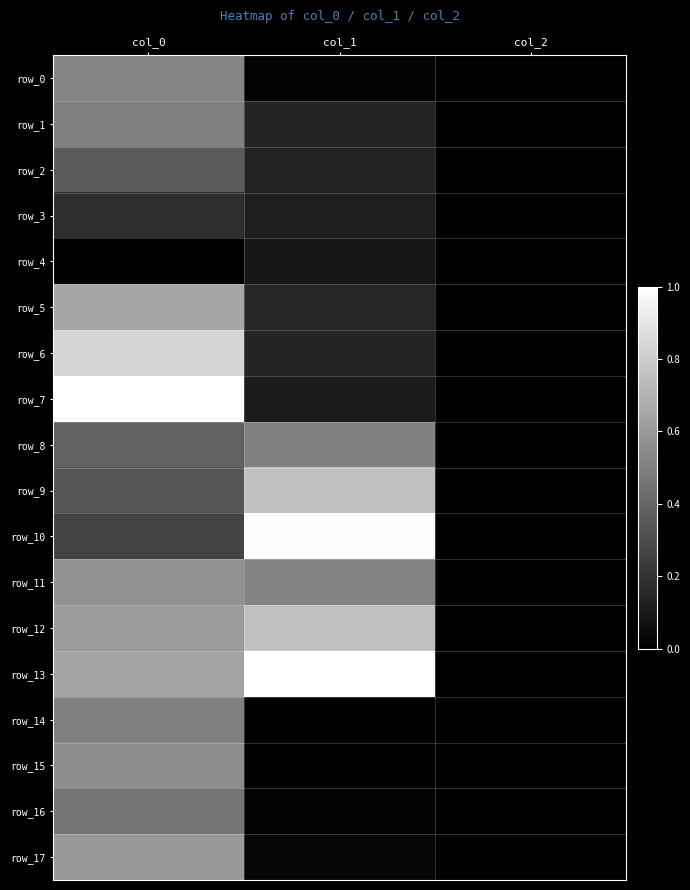

Reading left to right, list all the values displayed in this chart.

row_0: 0.5	0.0	0.0
row_1: 0.5	0.1	0.0
row_2: 0.4	0.1	0.0
row_3: 0.2	0.1	0.0
row_4: 0.0	0.1	0.0
row_5: 0.7	0.2	0.0
row_6: 0.8	0.1	0.0
row_7: 1.0	0.1	0.0
row_8: 0.4	0.5	0.0
row_9: 0.3	0.8	0.0
row_10: 0.3	1.0	0.0
row_11: 0.6	0.5	0.0
row_12: 0.6	0.8	0.0
row_13: 0.6	1.0	0.0
row_14: 0.5	0.0	0.0
row_15: 0.6	0.0	0.0
row_16: 0.5	0.0	0.0
row_17: 0.6	0.0	0.0